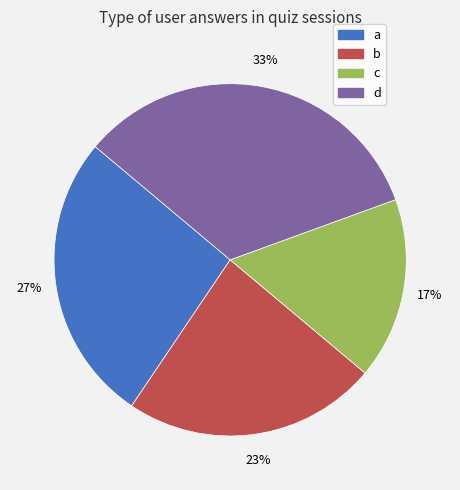

What percentage is the a slice, to the nearest percent?

27%